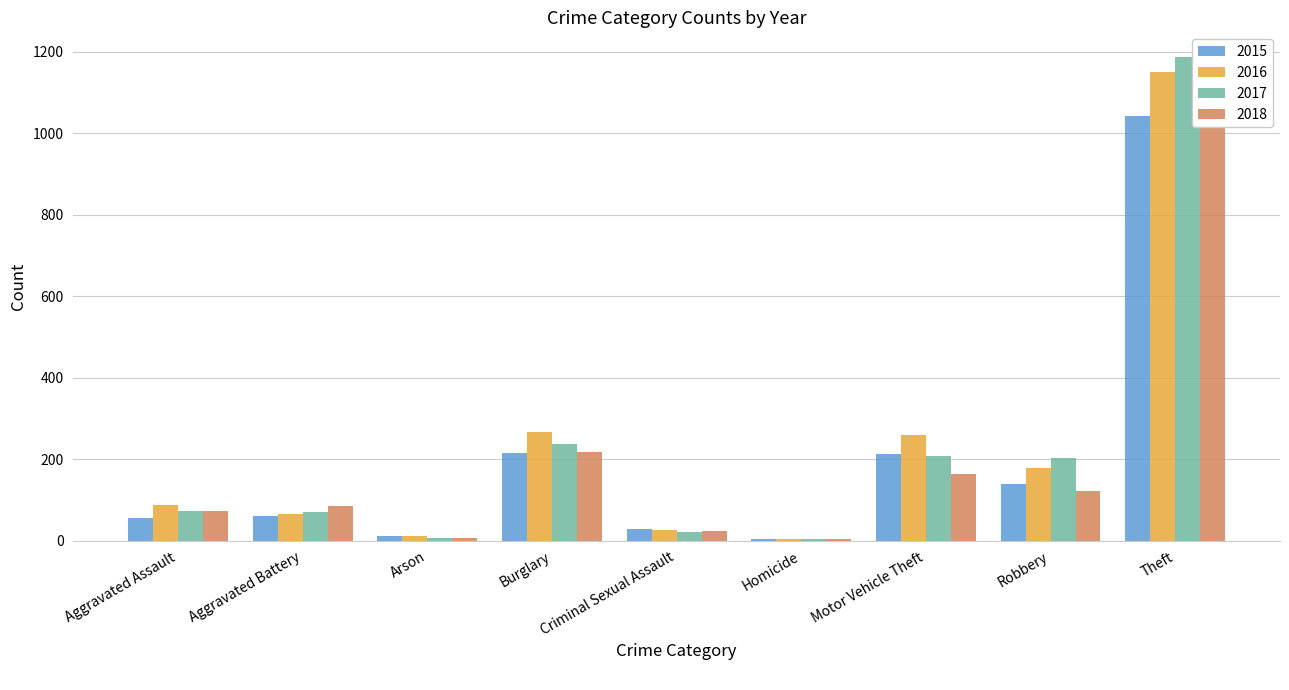

What is the approximate value of 2018 at Aggravated Assault, to the nearest 100?

100